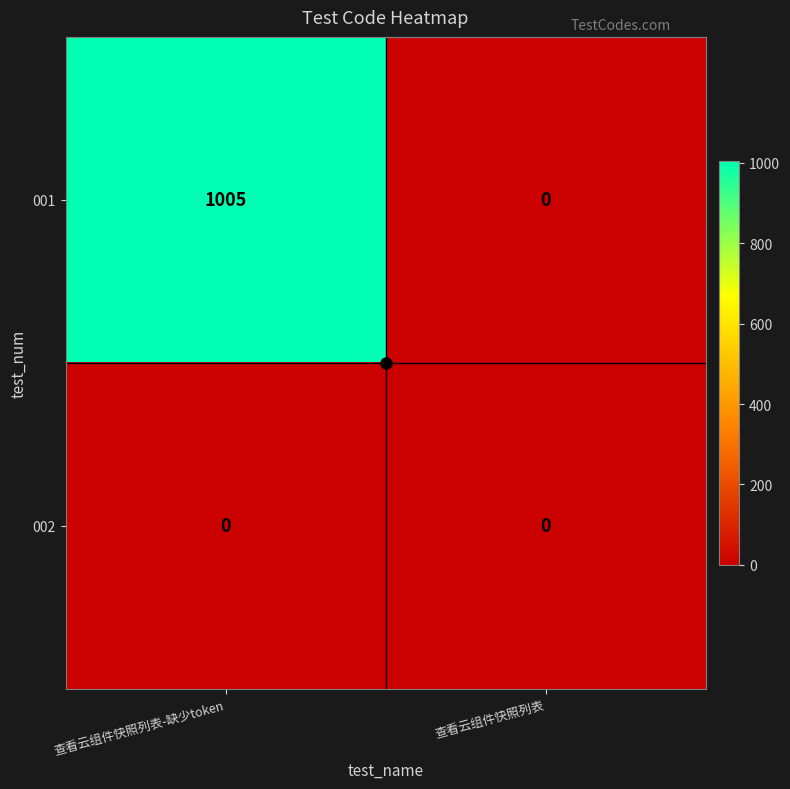

The value of 001 at 查看云组件快照列表 is 634. True or false?

False